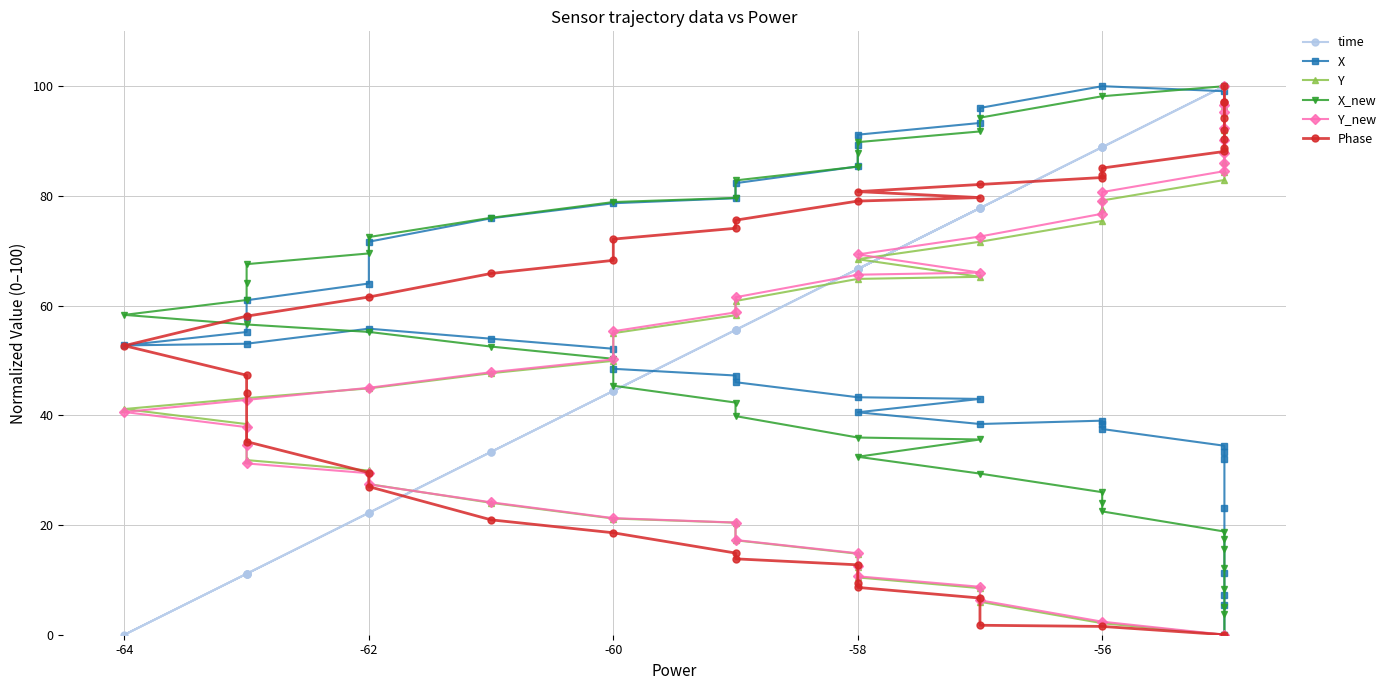

Rank the series by their maximum value, from lowest to highest.

time, X, Y, X_new, Y_new, Phase